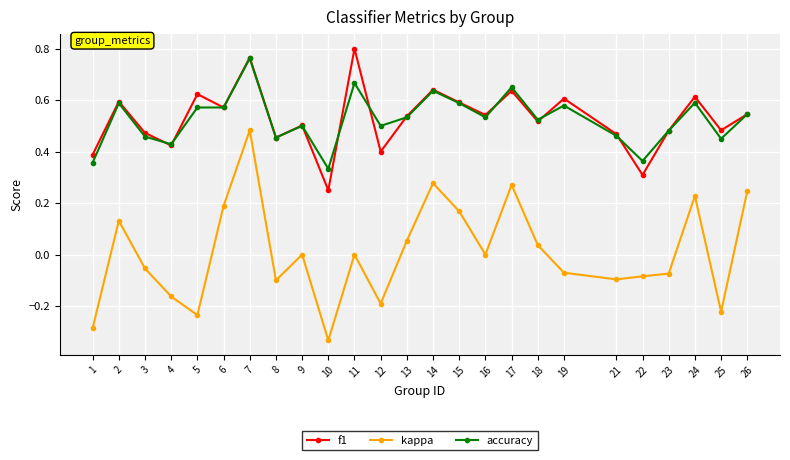

Which series has the widest spread of values?

kappa